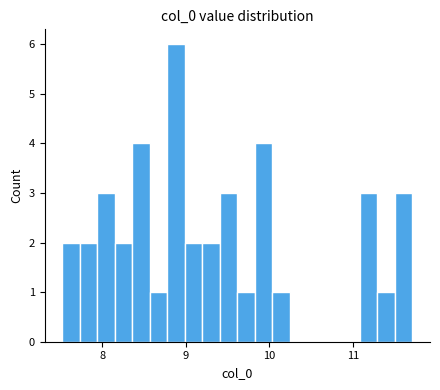

Around what value on the x-axis is the tallest bar? Give the approximate position of its centre, as read against the axis.

8.9